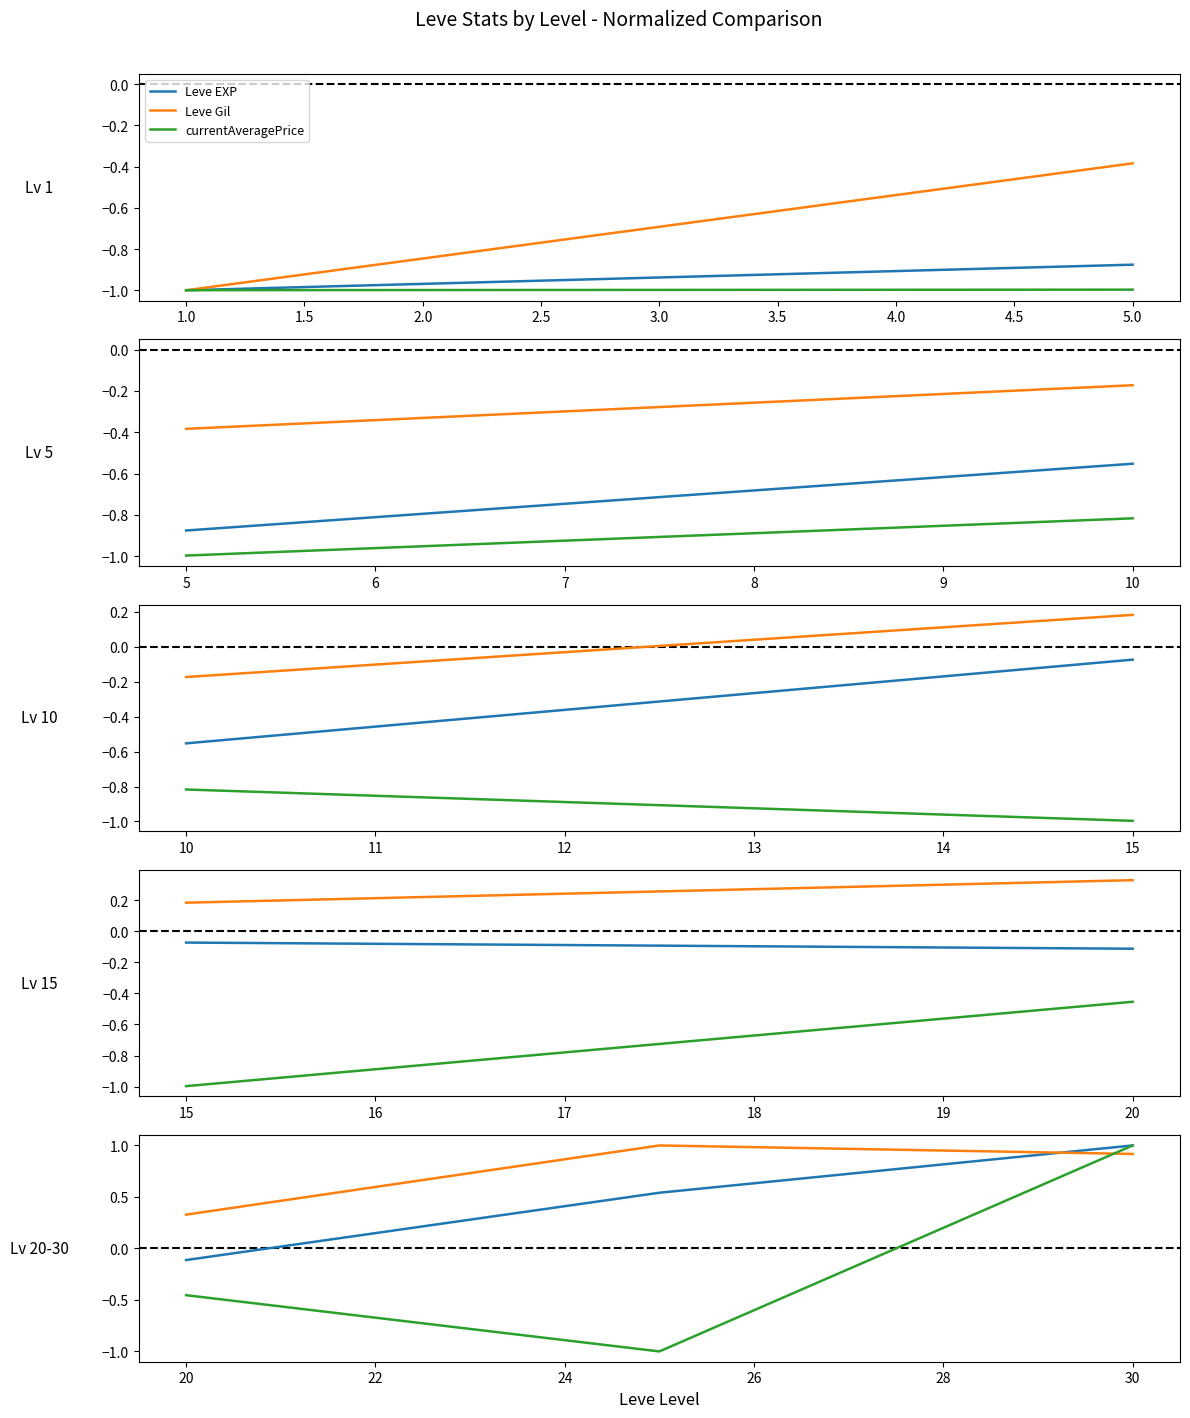

What is the minimum value shown in the chart?

-1.0